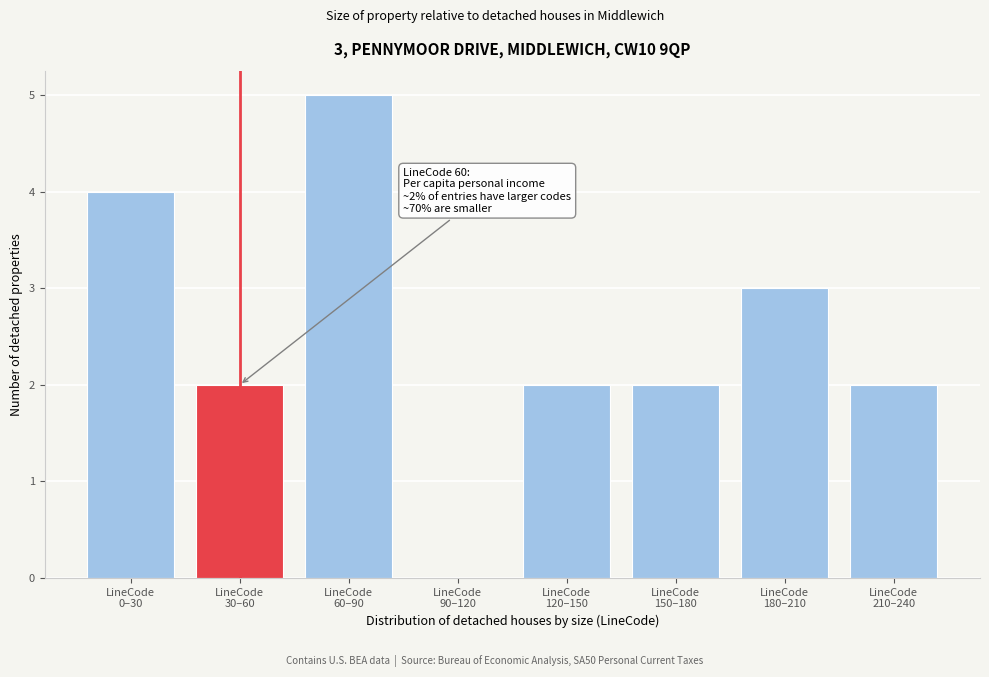

What is the maximum value shown in the chart?

5